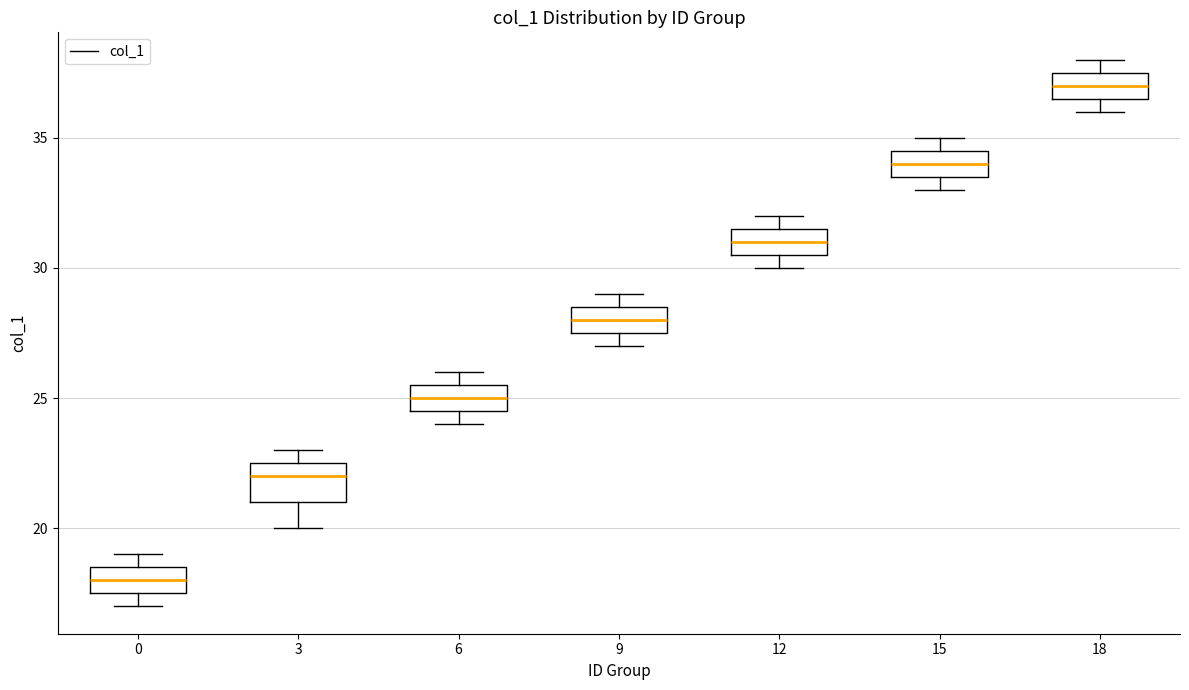

Which box has the highest median line?

18